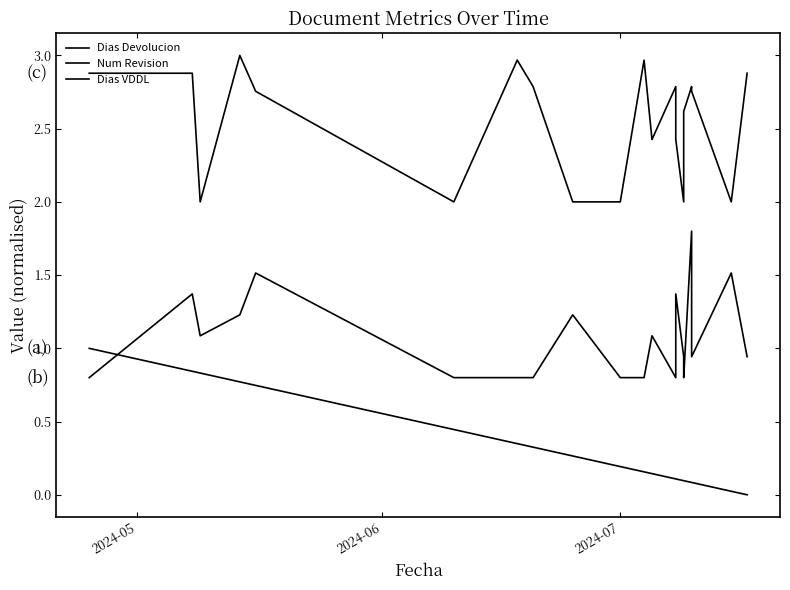

Reading left to right, list all the values displayed in this chart.

Dias Devolucion: 1.0	0.8	0.8	0.8	0.7	0.4	0.3	0.3	0.3	0.2	0.2	0.1	0.1	0.1	0.1	0.1	0.1	0.1	0.0	0.0
Num Revision: 0.8	1.4	1.1	1.2	1.5	0.8	0.8	0.8	1.2	0.8	0.8	1.1	0.8	1.4	0.9	0.8	1.8	0.9	1.5	0.9
Dias VDDL: 2.9	2.9	2.0	3.0	2.8	2.0	3.0	2.8	2.0	2.0	3.0	2.4	2.8	2.4	2.0	2.6	2.8	2.8	2.0	2.9